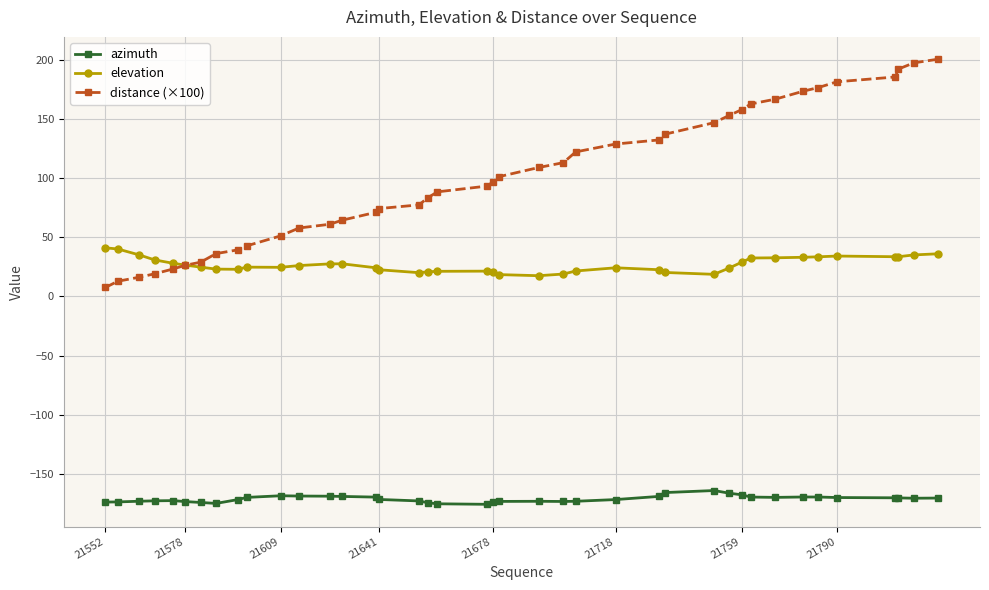

Which series has the largest total across all categories?

distance (×100)